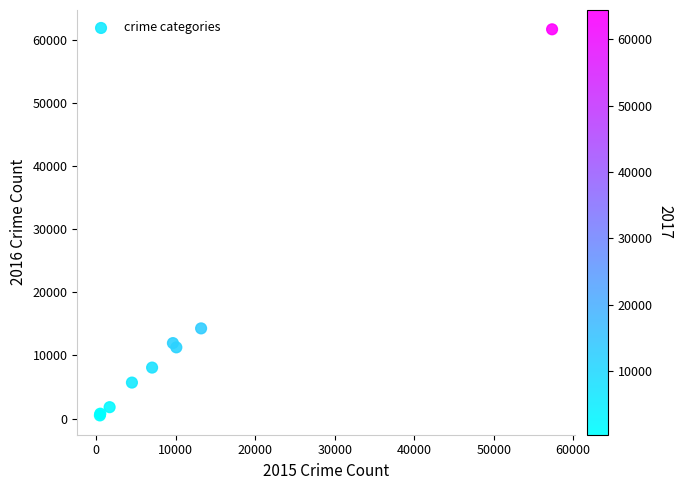

What Y value in the scatter plot is closest to 31067?

14289